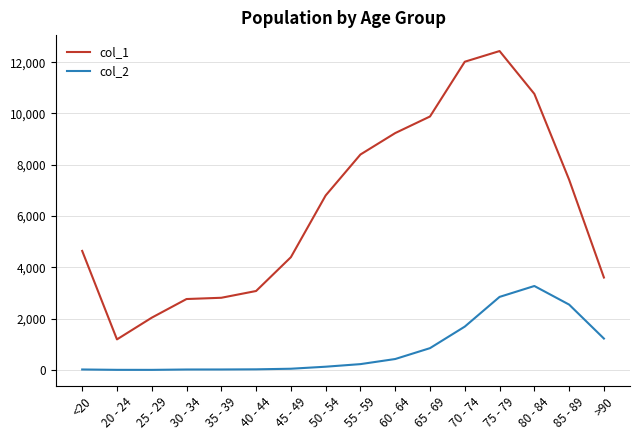

The value of col_1 at >90 is 3604. True or false?

True